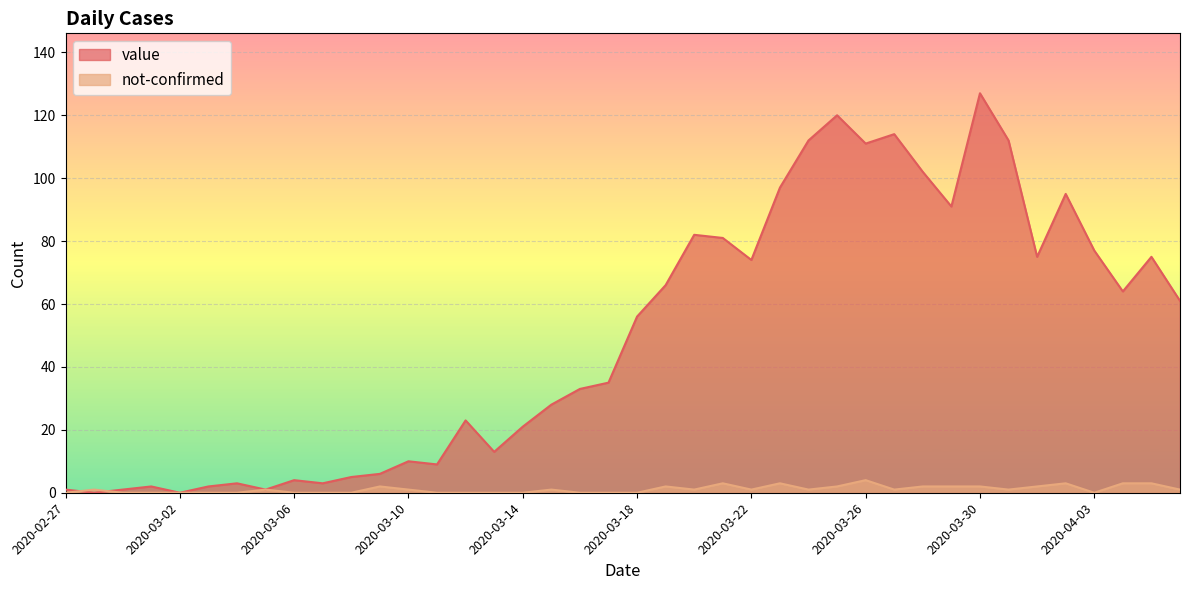

What is the sum of the value values at 2020-03-29 and 2020-03-21?

172